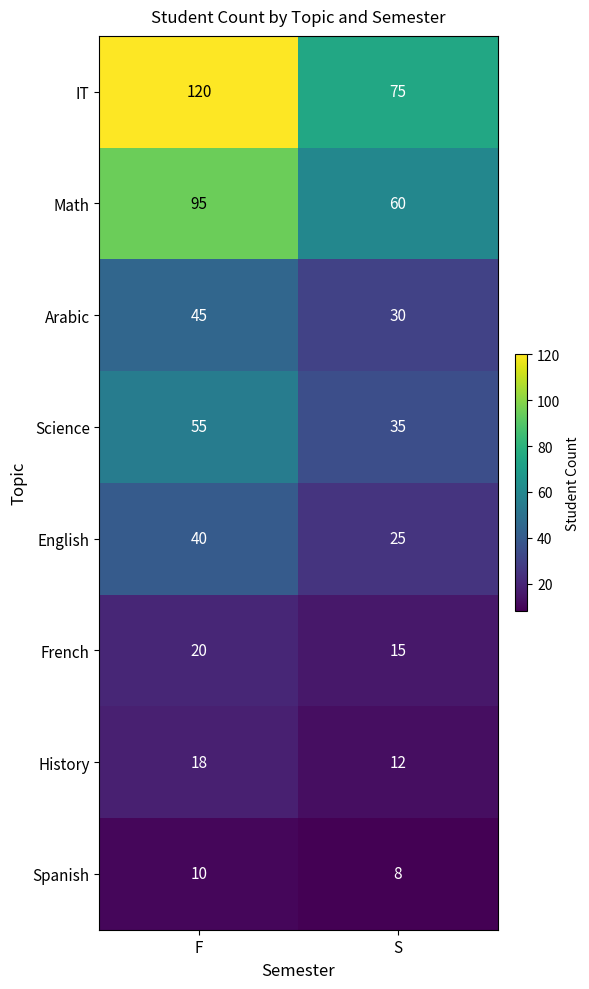

Which series has the largest total across all categories?

IT